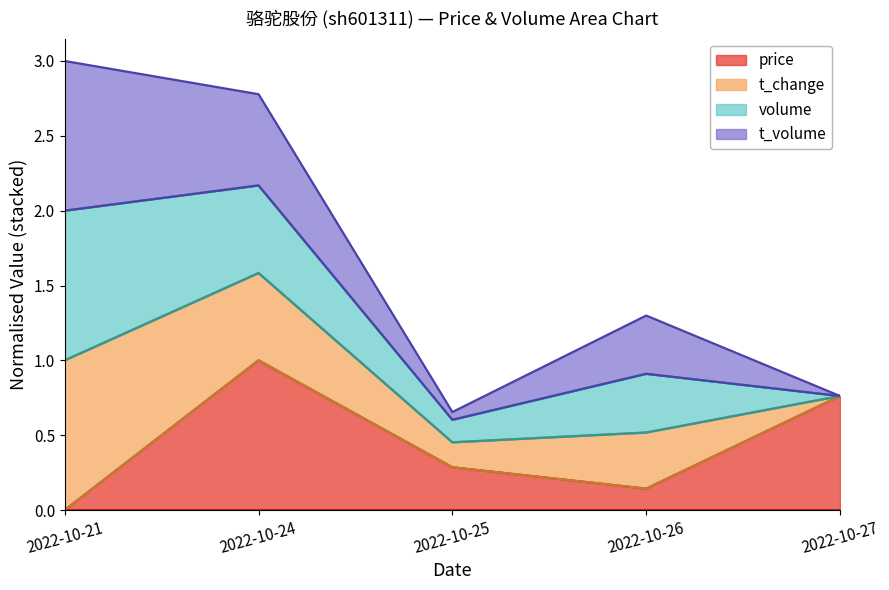

How many categories are shown in the chart?

5